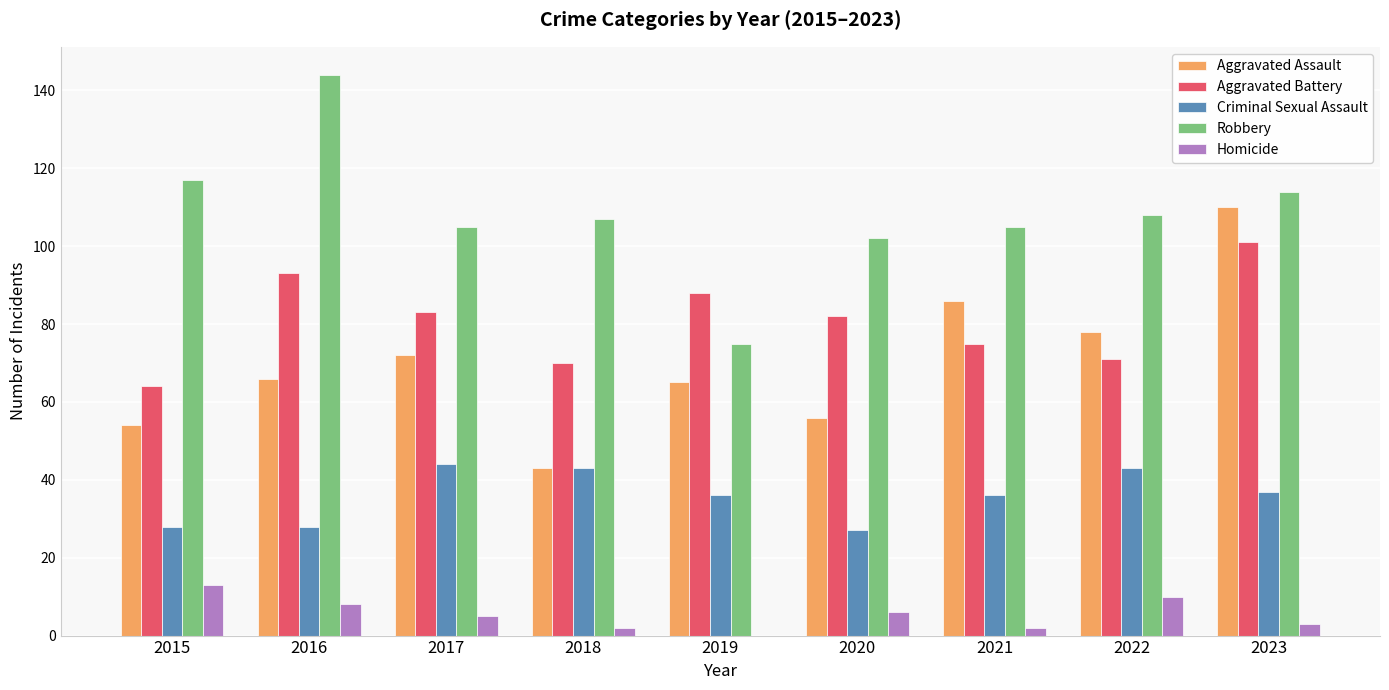

What is the sum of the Robbery values at 2021 and 2019?

180